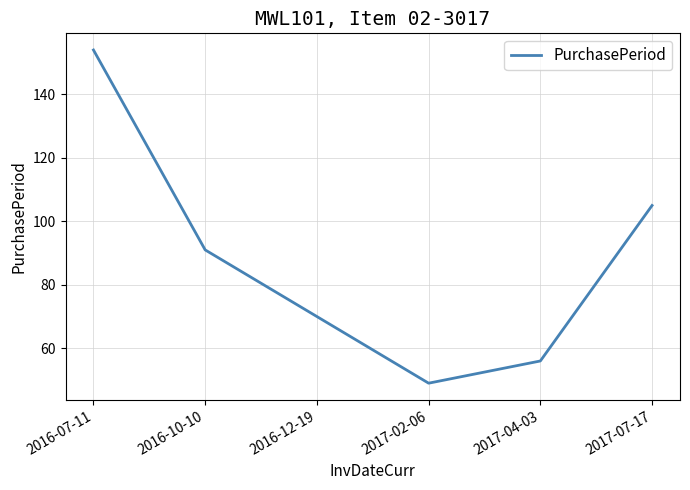

What is the ratio of the value at 2017-04-03 to the value at 2016-10-10?

0.6